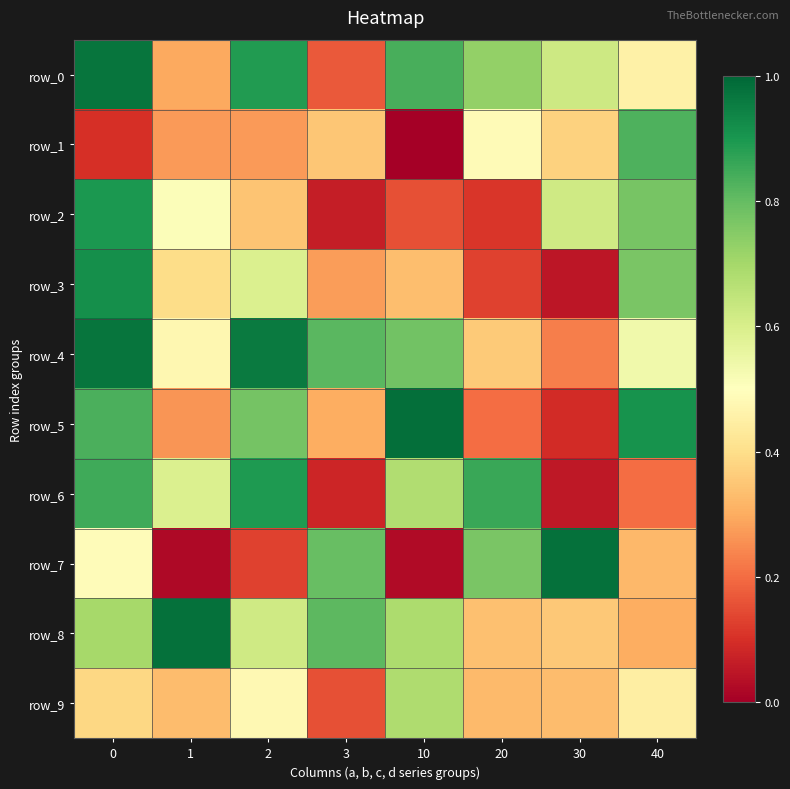

What is the sum of all row_2 values?

3.5